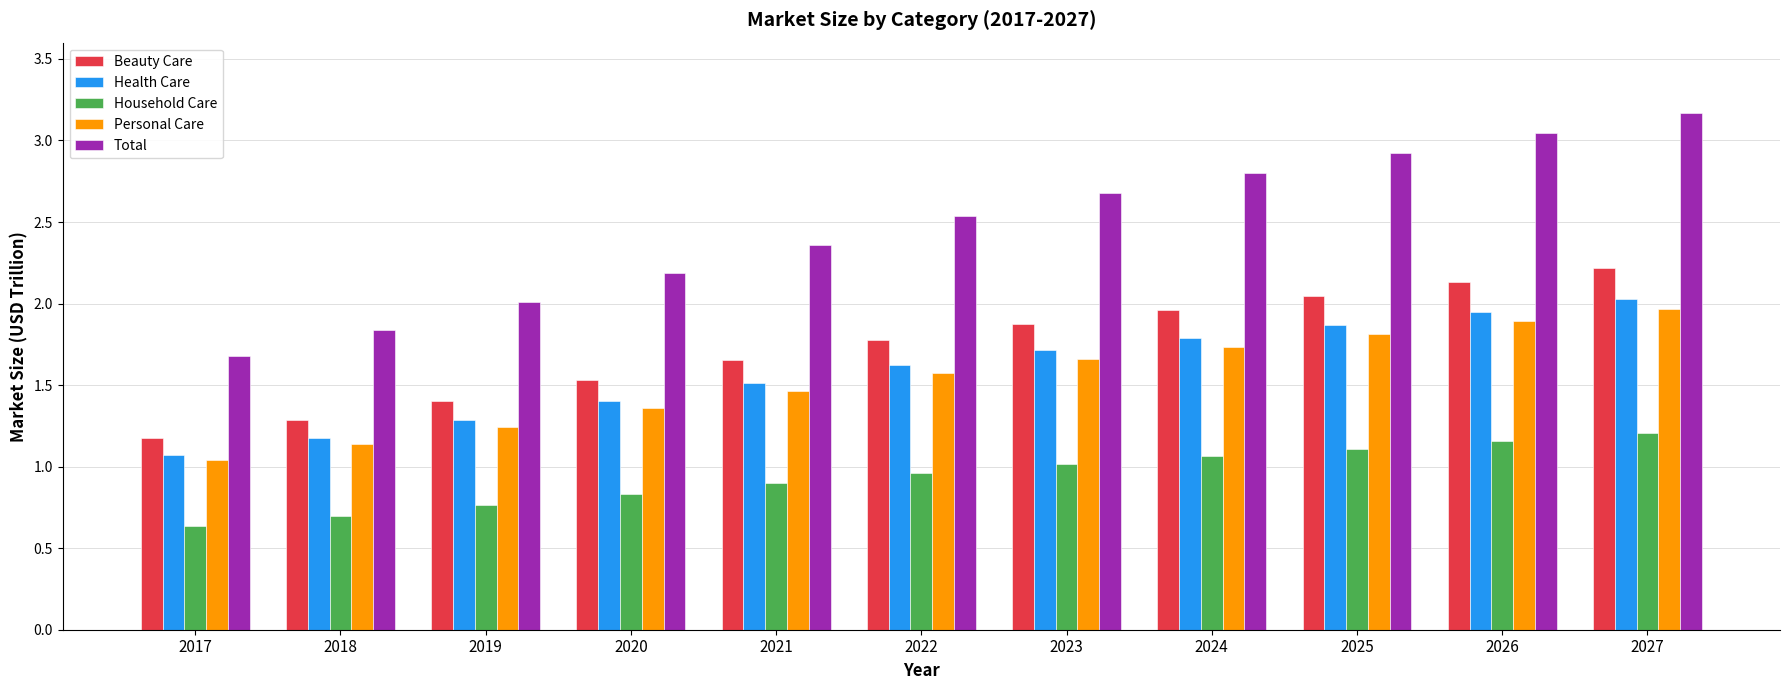

What is the sum of the Household Care values at 2020 and 2024?

1.9